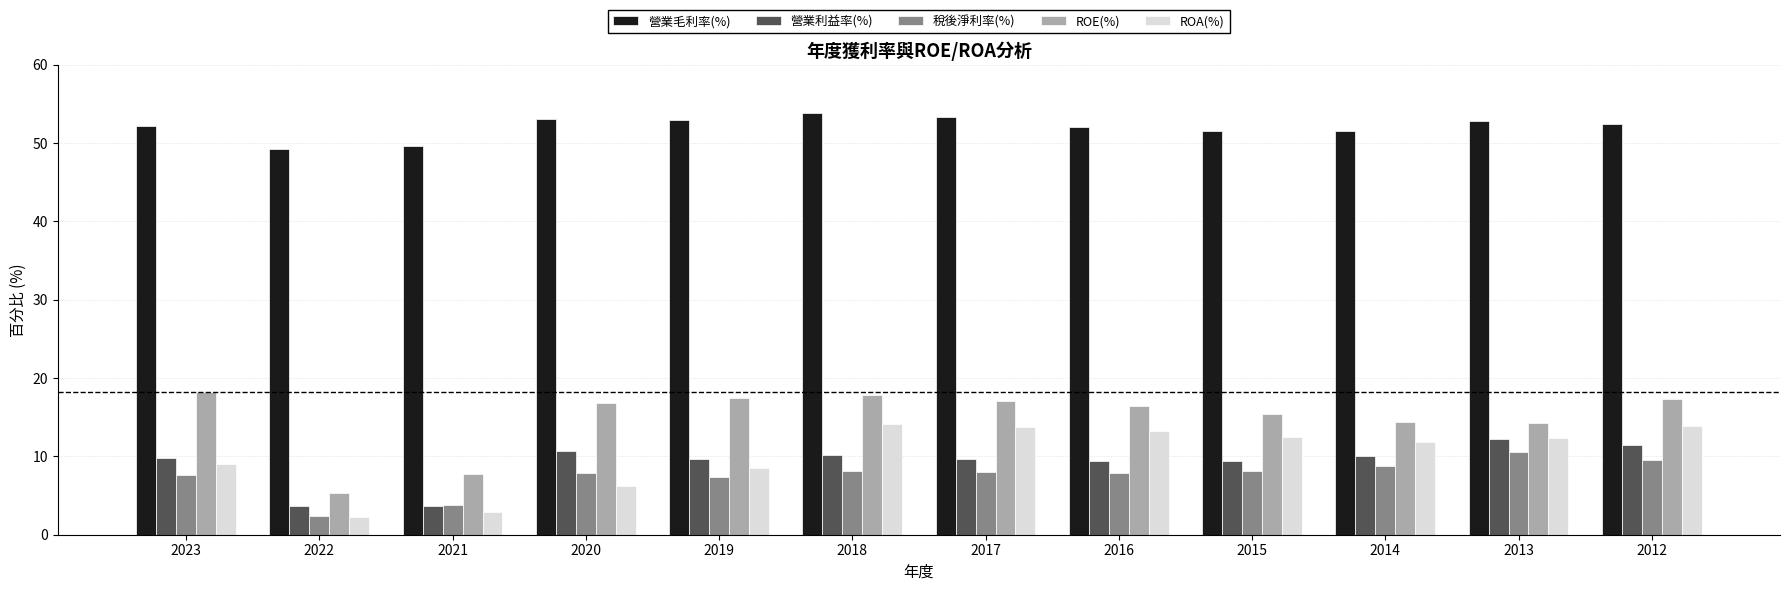

What is the minimum value for ROA(%)?

2.3